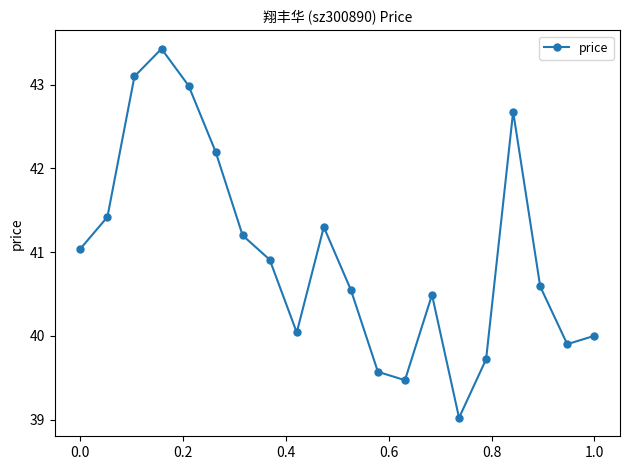

What is the value of the 13th point from the left?

39.5